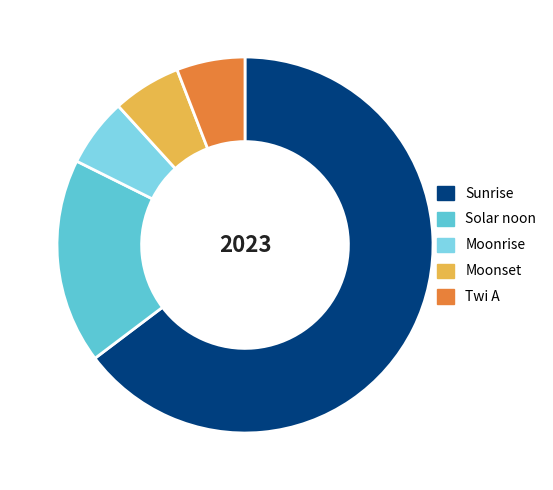

The Sunrise slice represents 65% of the pie. True or false?

True